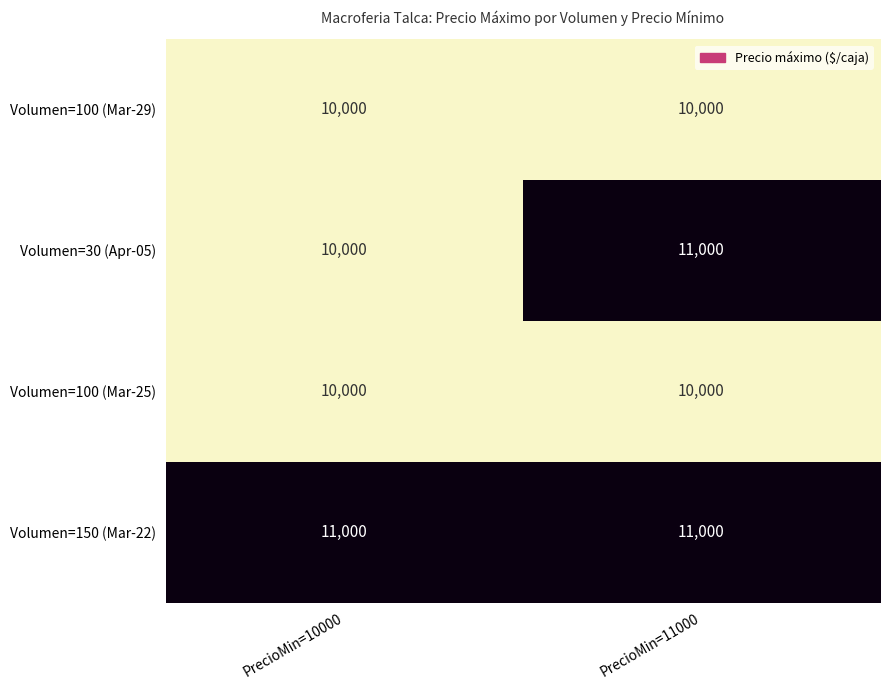

List the labels in order of Volumen=30 (Apr-05) value, smallest first.

PrecioMin=10000, PrecioMin=11000